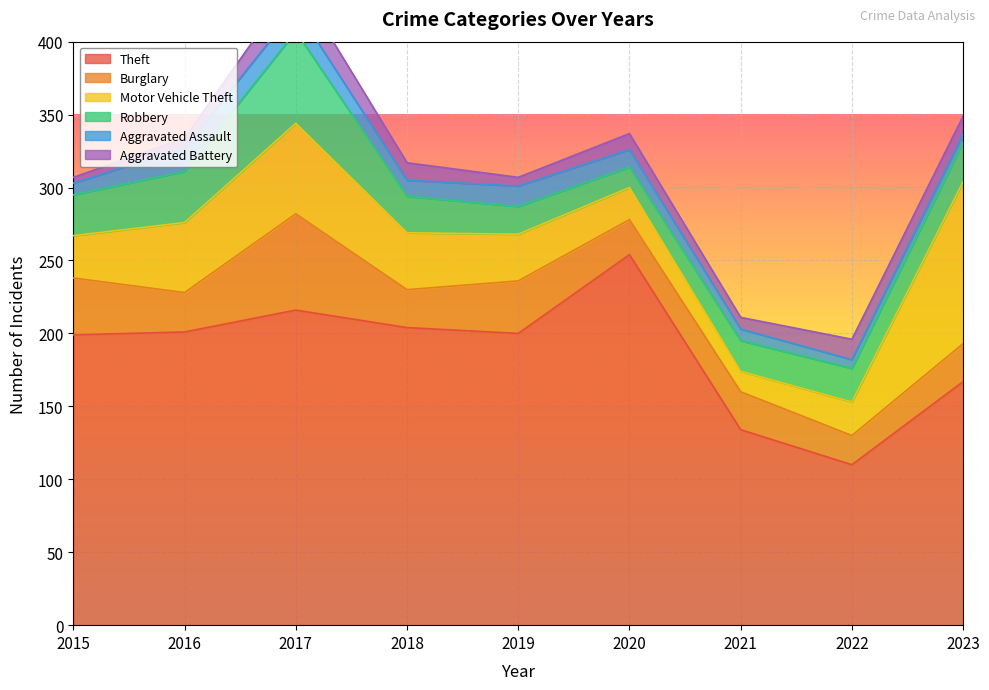

What is the difference between the highest and lowest values at 2021?

126